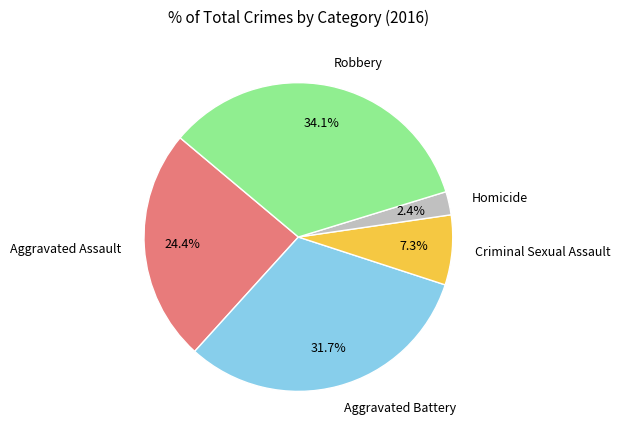

Is there any slice that represents more than half of the pie?

No